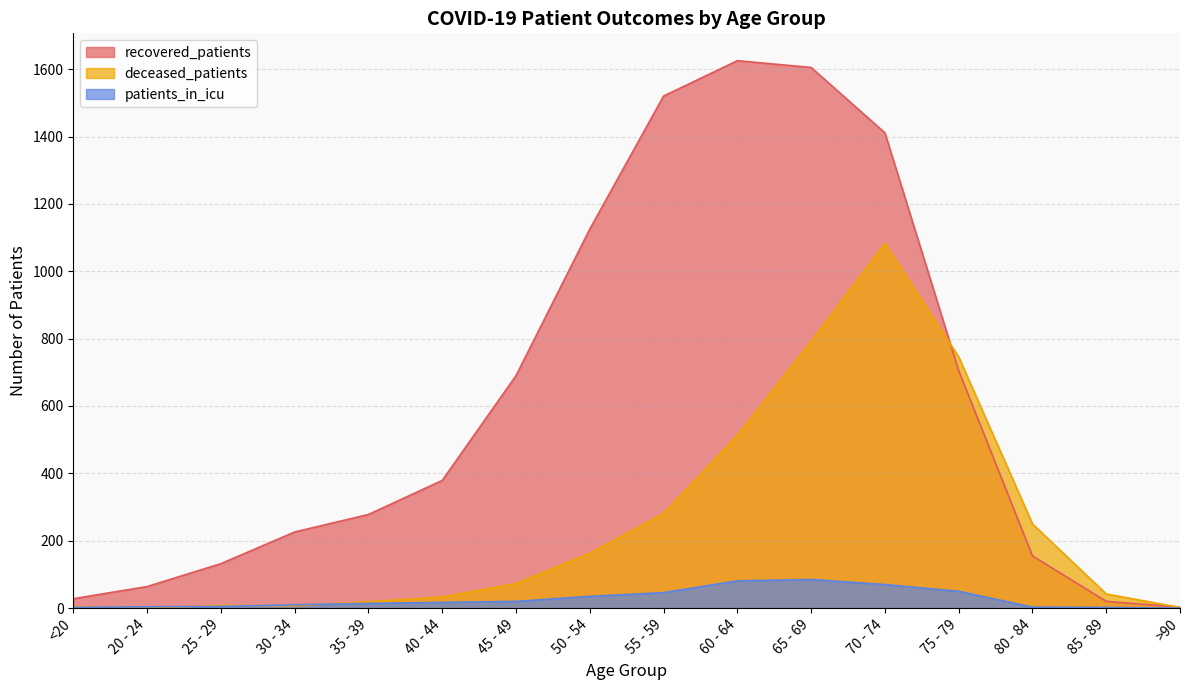

What is the total value across all series at 80 - 84?

408